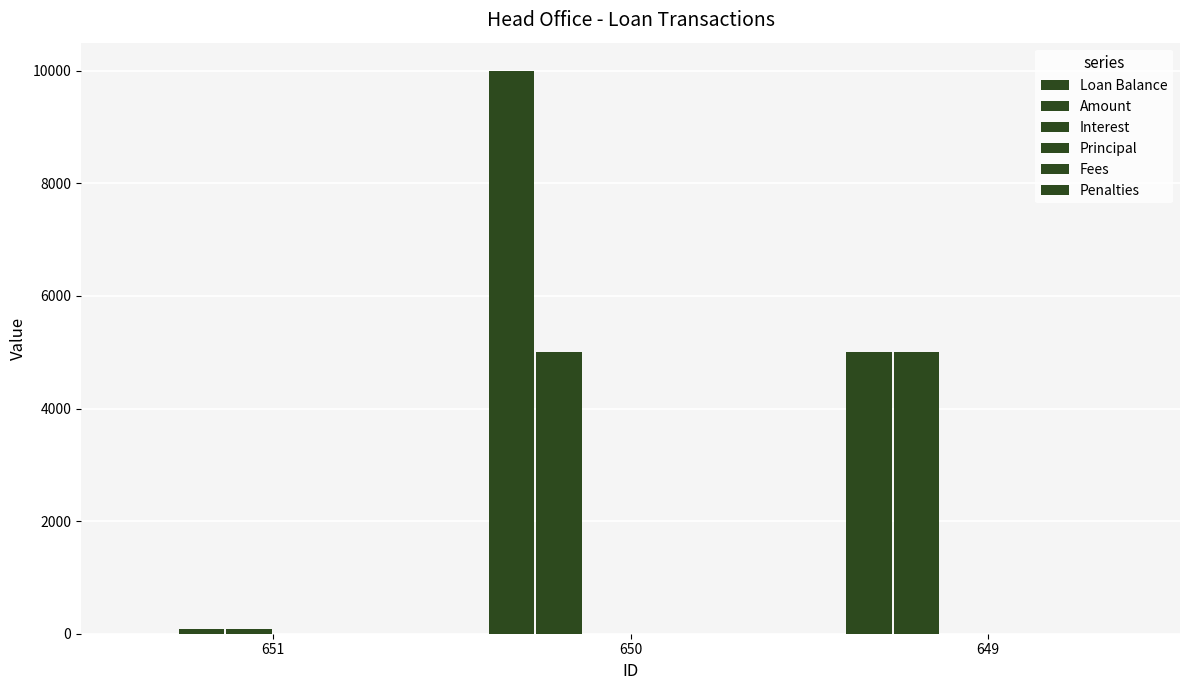

Reading left to right, transcribe all the data shown in this chart.

Loan Balance: 0.0	10000.0	5000.0
Amount: 76.3	5000.0	5000.0
Interest: 76.3	0.0	0.0
Principal: 0.0	0.0	0.0
Fees: 0.0	0.0	0.0
Penalties: 0.0	0.0	0.0